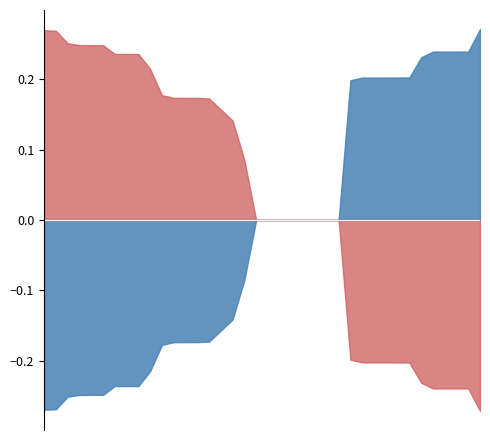

True or false: vector_2 and vector_1 cross at least once.

True